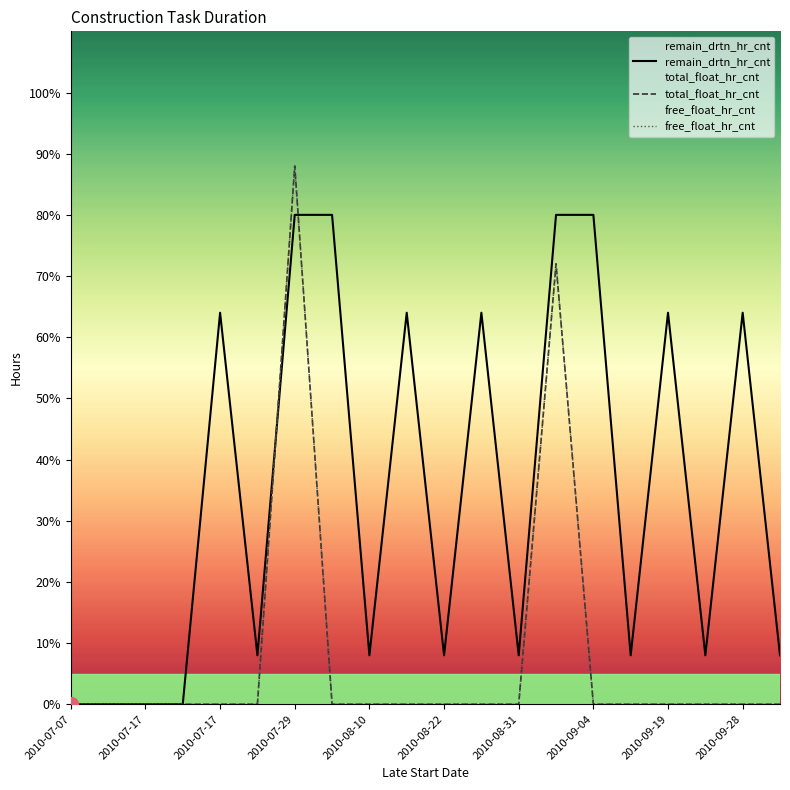

Which category has the lowest value in the remain_drtn_hr_cnt series?

2010-07-07